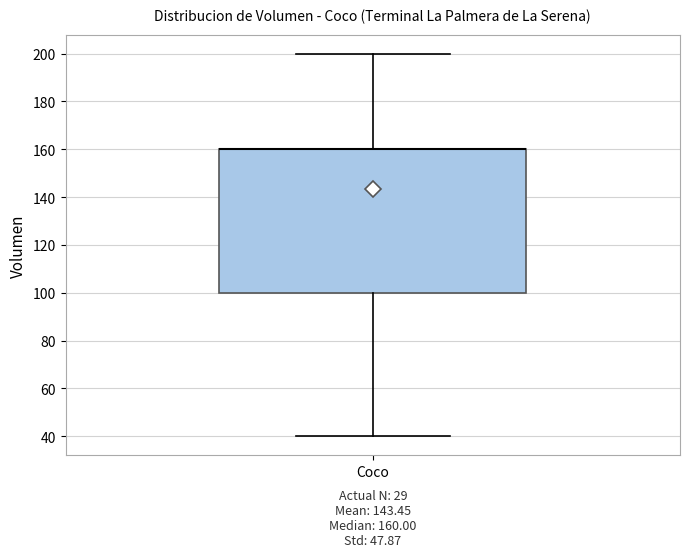

Read this box plot against the y-axis: the position of the median line, the range covered by the box, and the ends of both whiskers. The values are not printed on the chart, so give them approximately, as read against the axis.

median 160 (drawn on the box's upper edge), box 100 to 160, whiskers 40 to 200